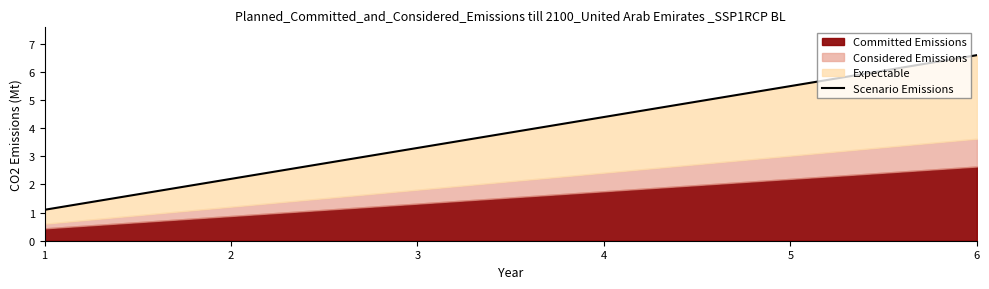

List the labels in order of value, largest first.

6, 3, 2, 1